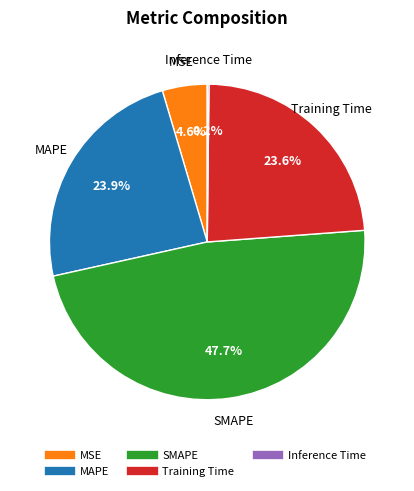

Is it true that MAPE is 10% of the pie?

False